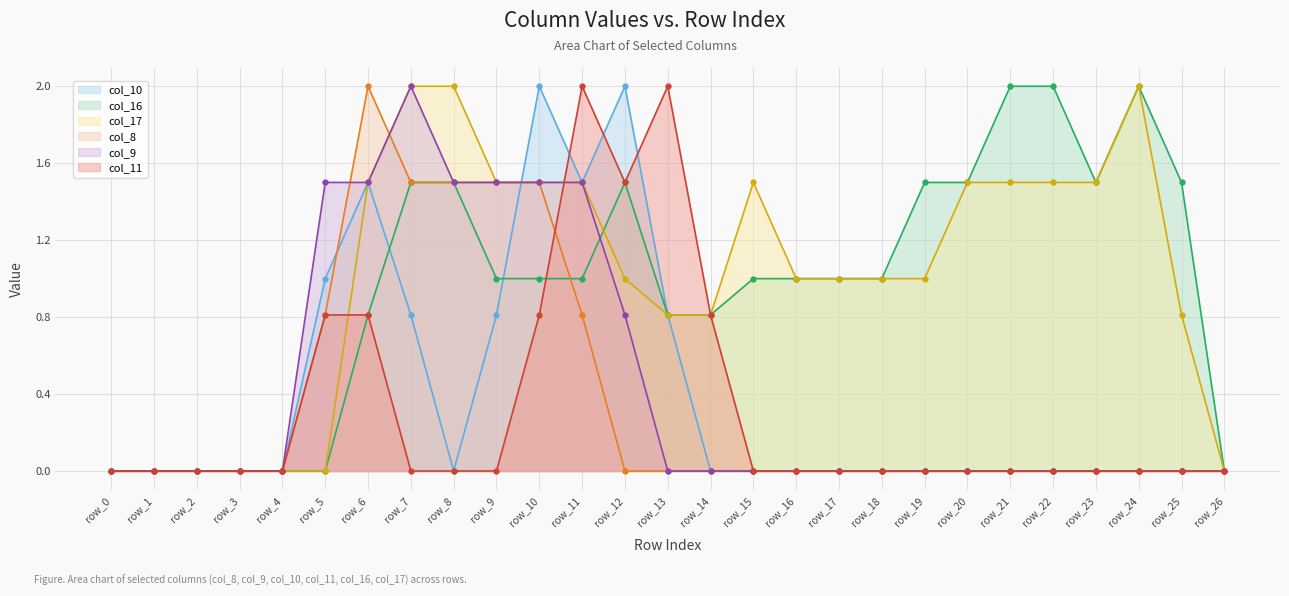

The col_8 series shows 2.6 at row_6. True or false?

False